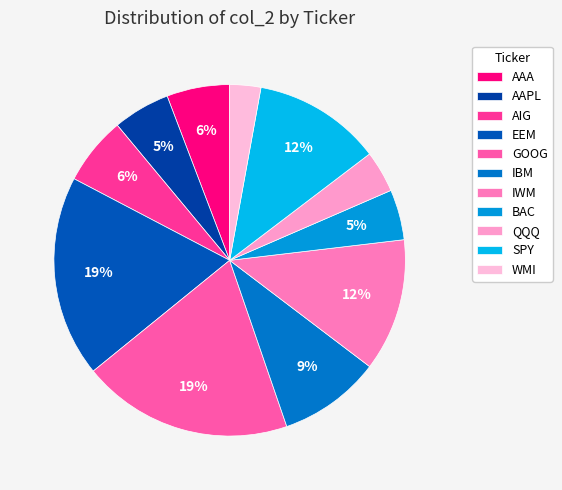

Which category has the smallest portion of the pie?

WMI